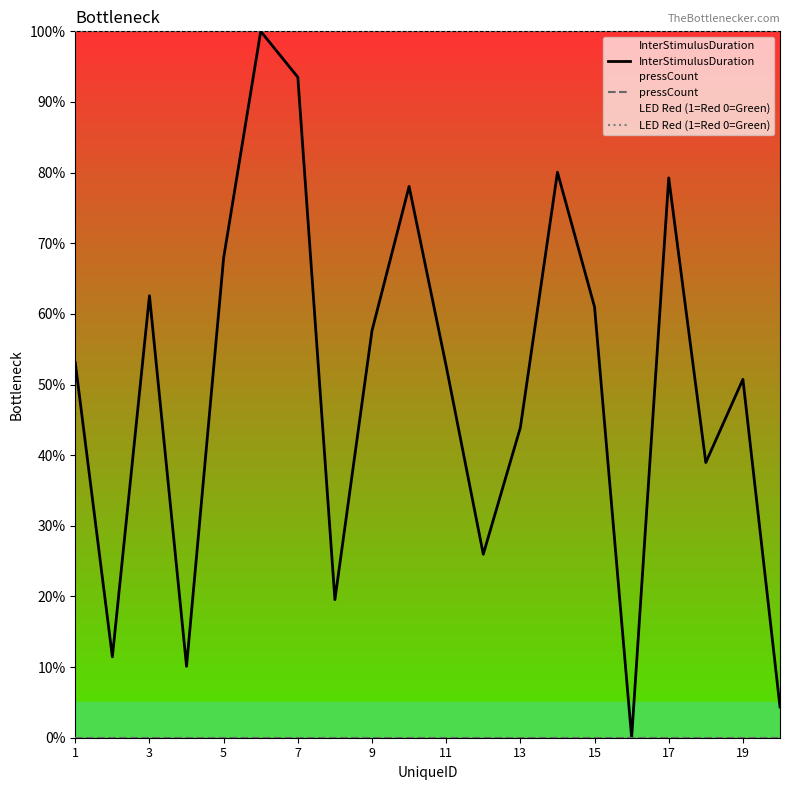

At how many categories does at least one series exceed 41?

20